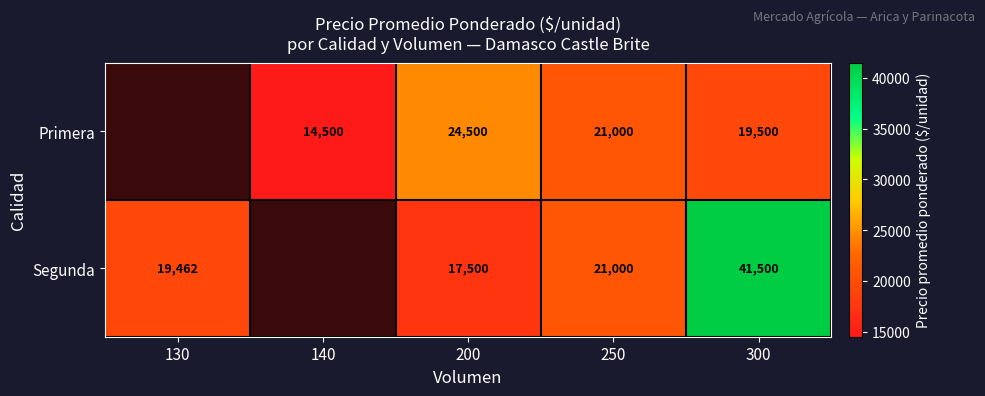

Is it true that Segunda equals 10832 at 200?

False